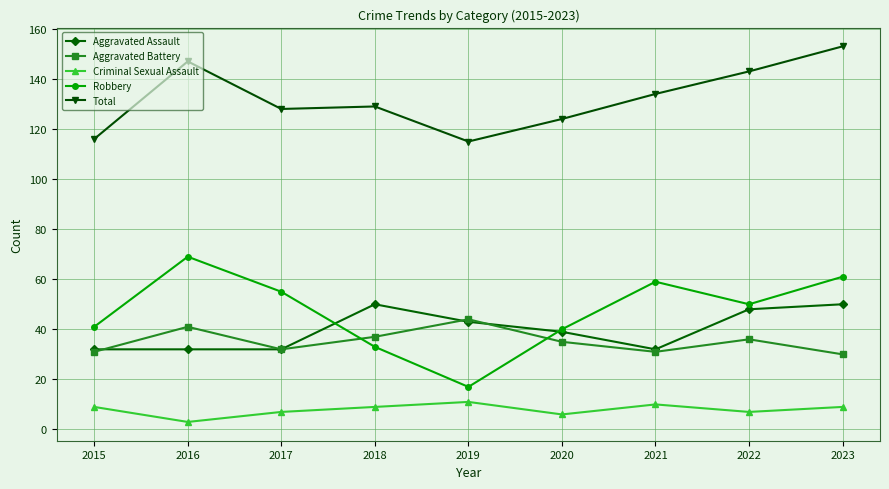

Does the chart display data point markers on the line(s)?

Yes